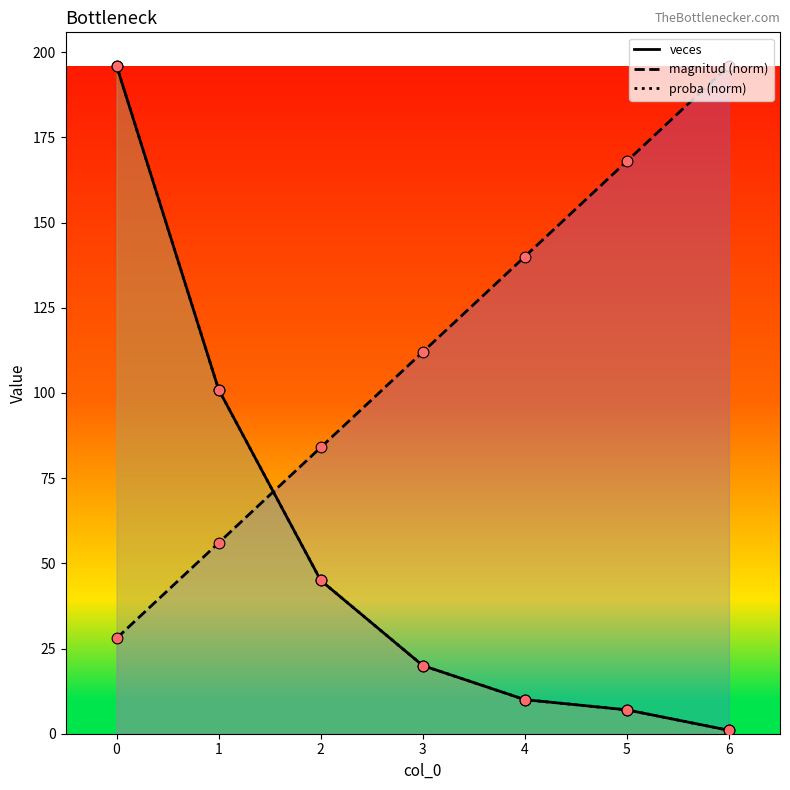

Which series contains the lowest Y value?

proba